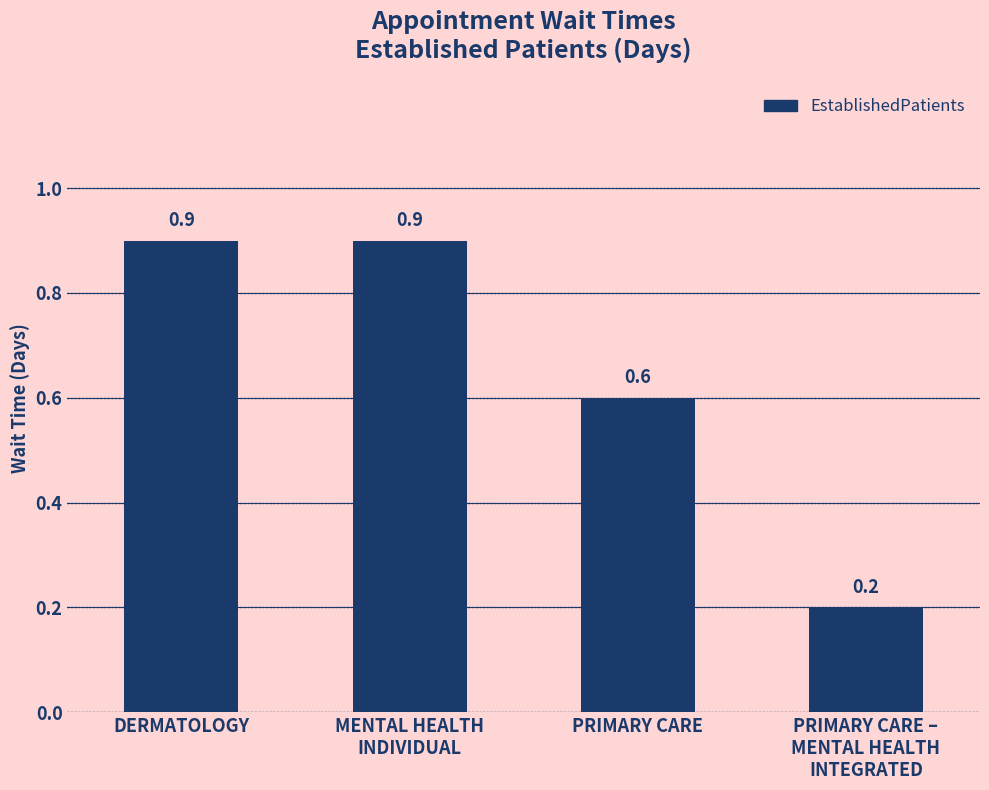

The value at PRIMARY CARE –
MENTAL HEALTH
INTEGRATED is 0.1. True or false?

False